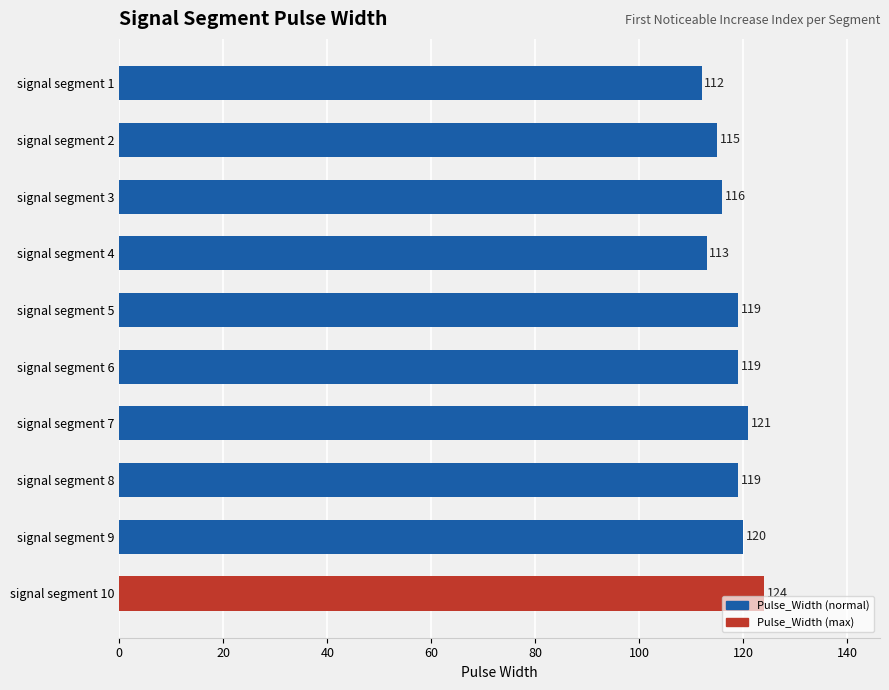

What is the sum of all values?

1178